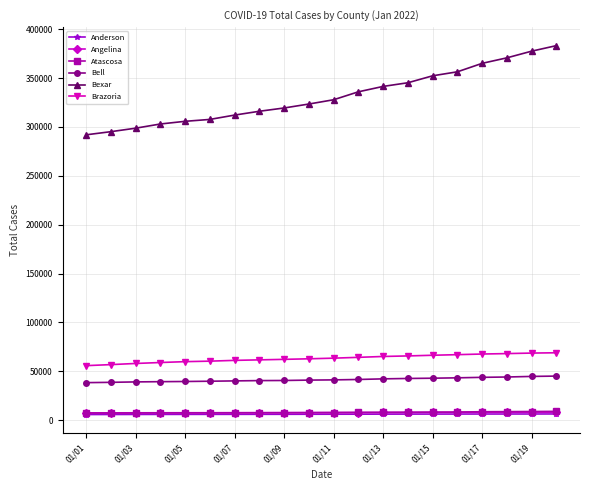

What is the difference between the maximum and minimum values in the Anderson series?

584